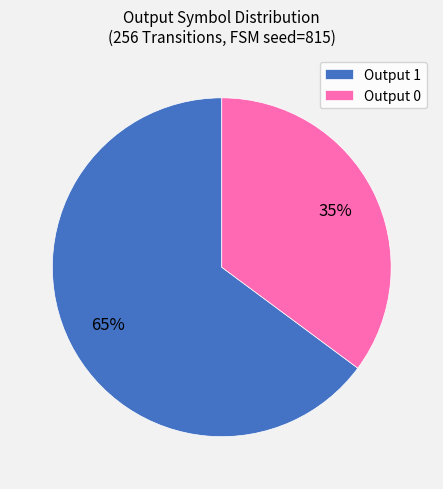

The Output 1 slice represents 65% of the pie. True or false?

True